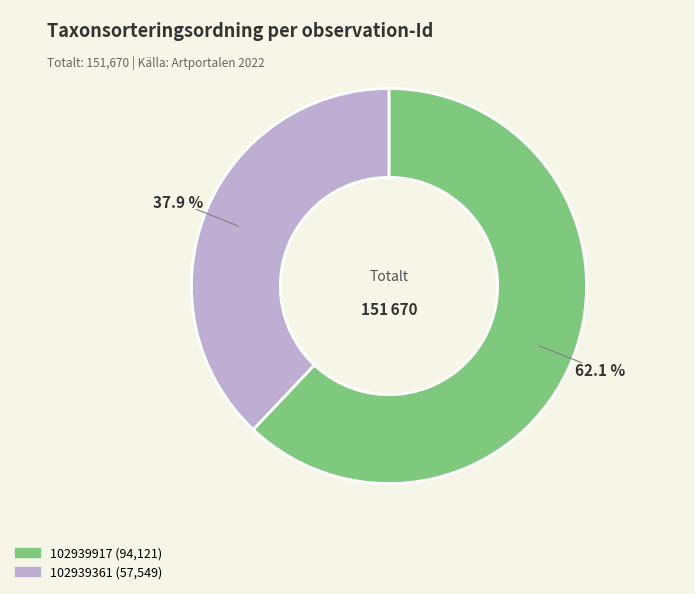

Approximately how many times larger is the value at 102939917 compared to 102939361?

1.6